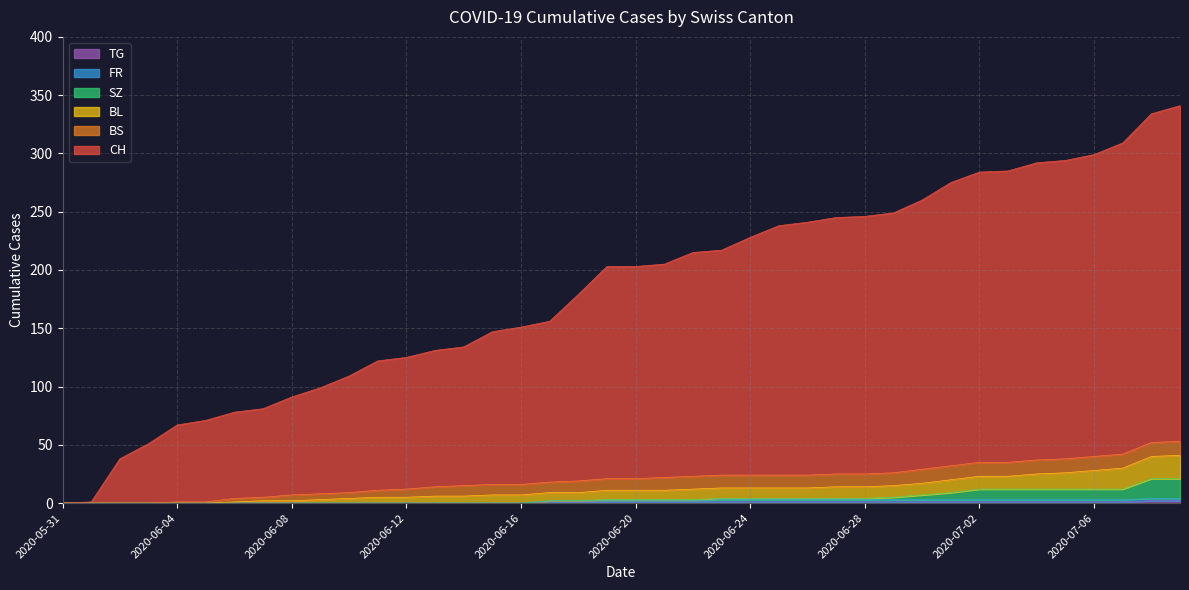

List the labels in order of FR value, smallest first.

2020-05-31, 2020-06-01, 2020-06-02, 2020-06-03, 2020-06-04, 2020-06-05, 2020-06-06, 2020-06-07, 2020-06-08, 2020-06-09, 2020-06-10, 2020-06-11, 2020-06-12, 2020-06-13, 2020-06-14, 2020-06-15, 2020-06-16, 2020-06-17, 2020-06-18, 2020-06-19, 2020-06-20, 2020-06-21, 2020-06-22, 2020-06-23, 2020-06-24, 2020-06-25, 2020-06-26, 2020-06-27, 2020-06-28, 2020-06-29, 2020-06-30, 2020-07-01, 2020-07-02, 2020-07-03, 2020-07-04, 2020-07-05, 2020-07-06, 2020-07-07, 2020-07-08, 2020-07-09